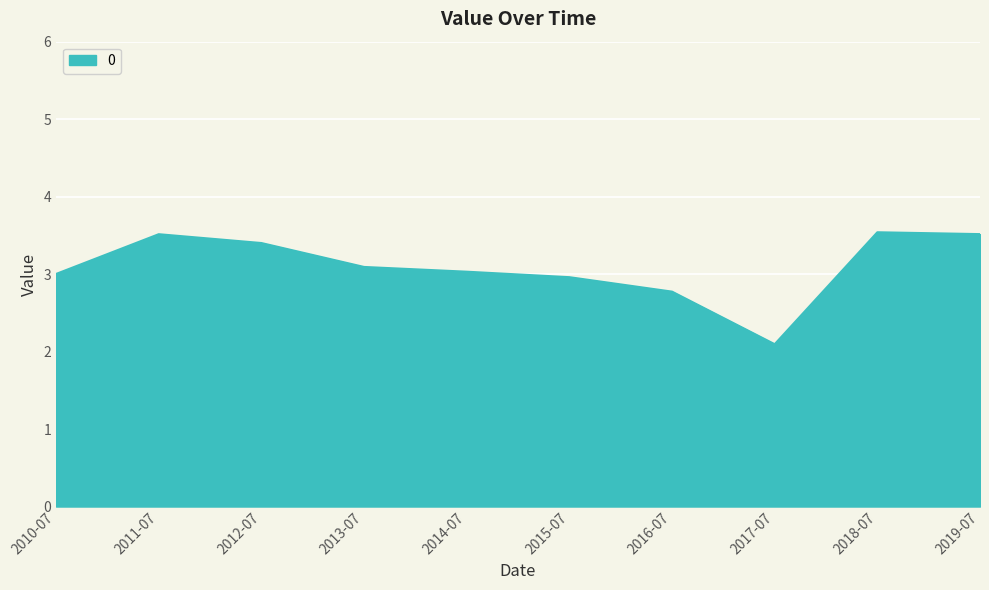

The value at 2014-07 is 4.5. True or false?

False